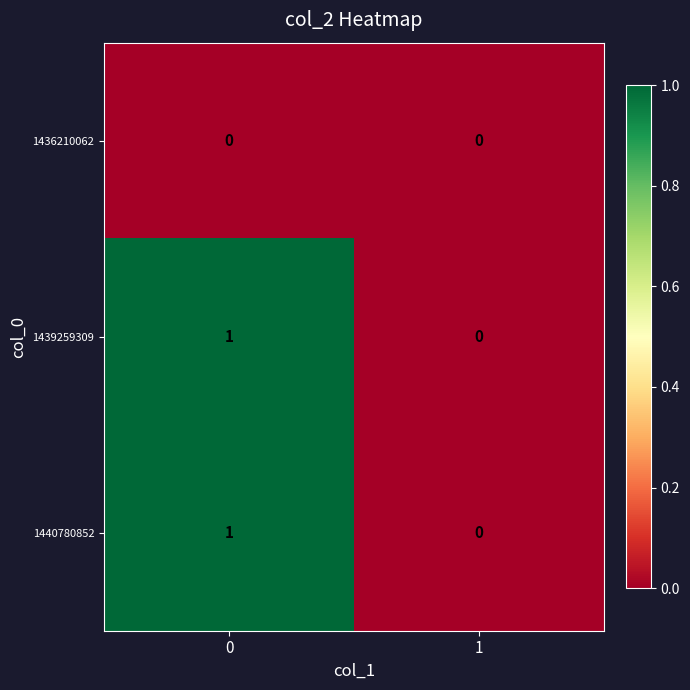

The value of 1439259309 at 1 is 0. True or false?

True